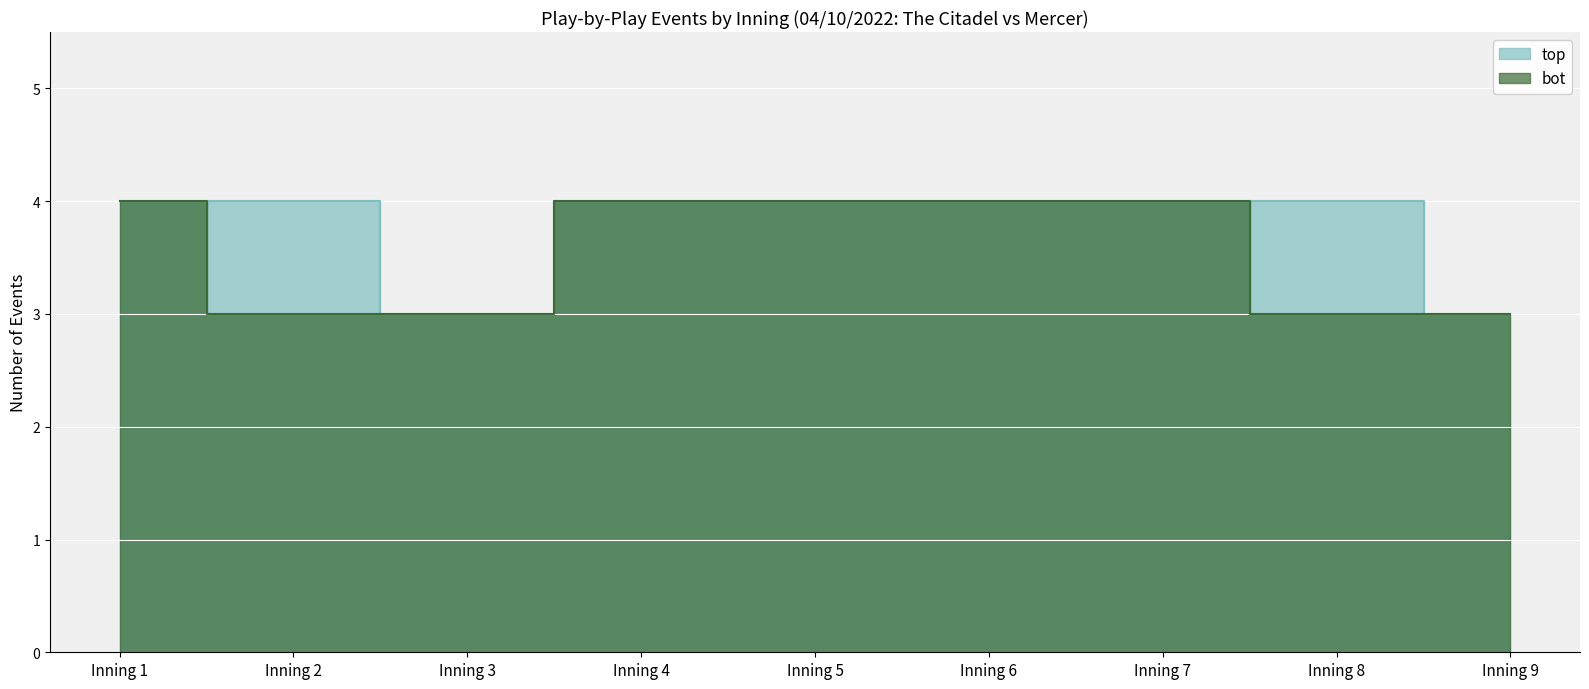

Which label corresponds to the smallest value in the chart?

Inning 3